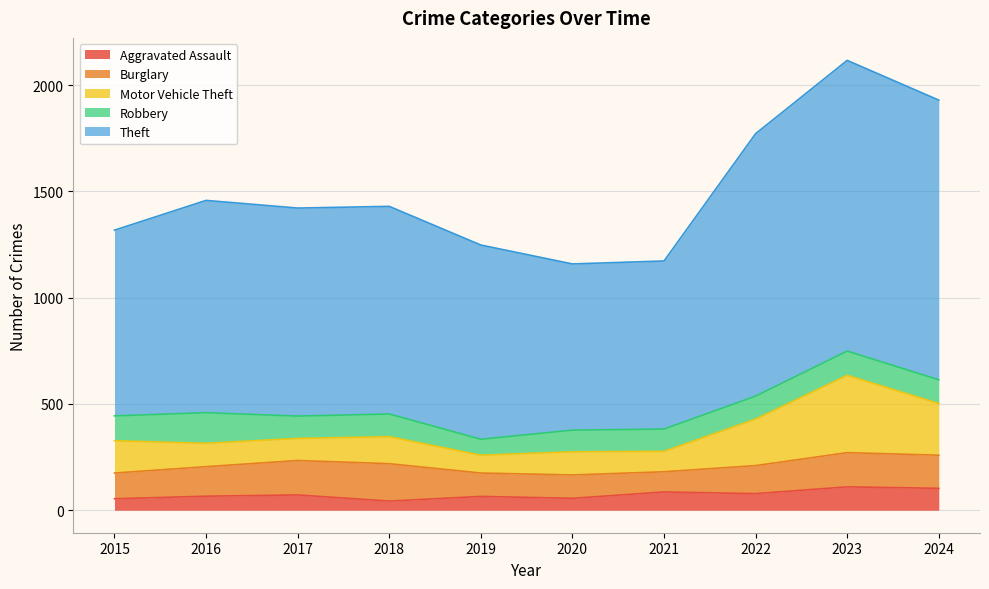

What is the total value across all series at 2017?

1422